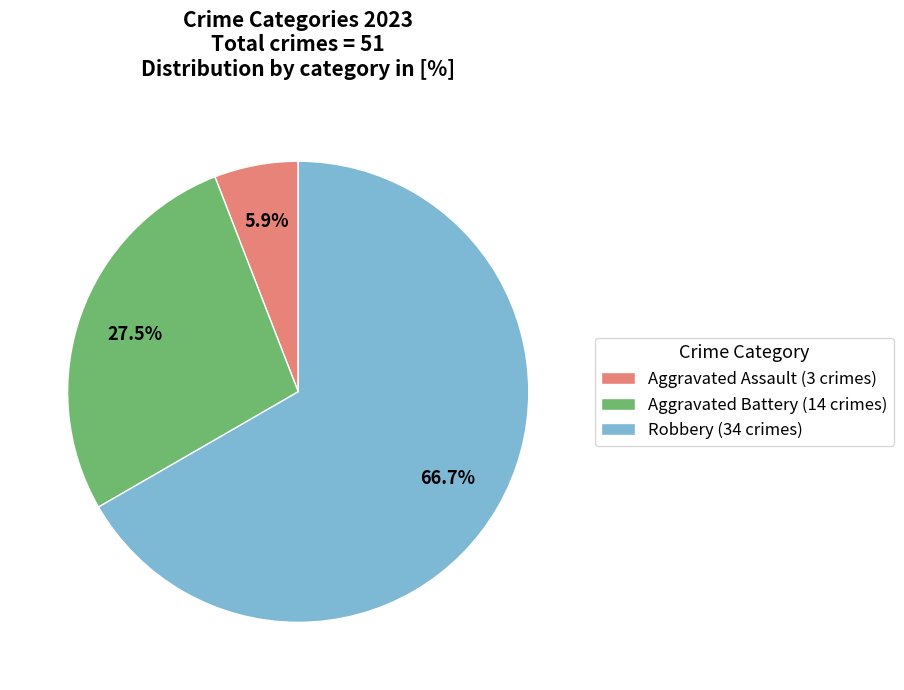

What is the majority slice?

Robbery (34 crimes)